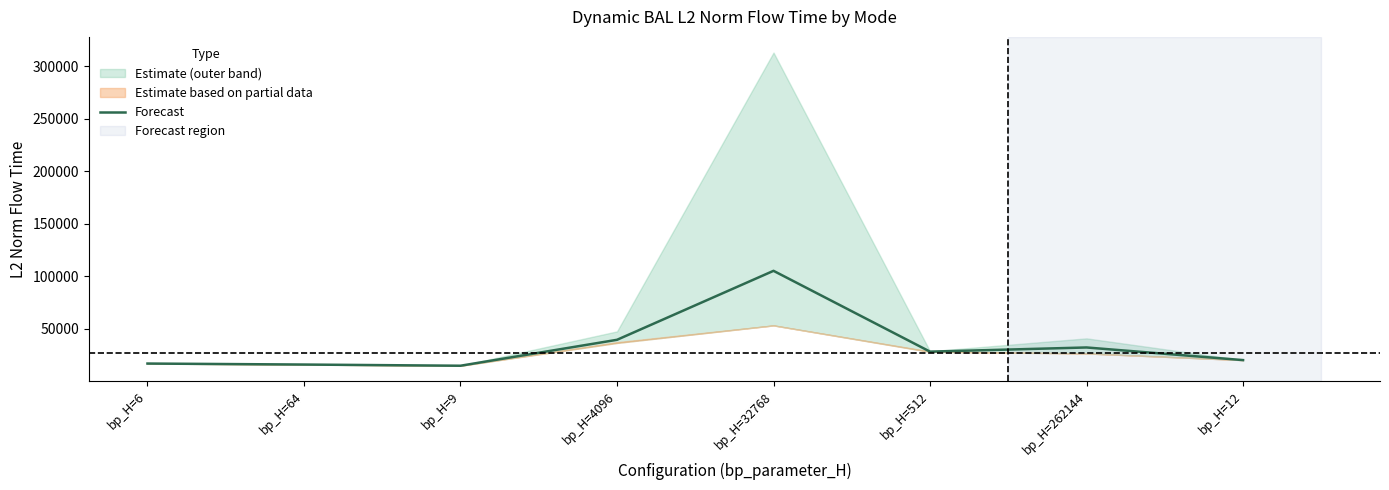

What is the maximum value shown in the chart?

105365.1